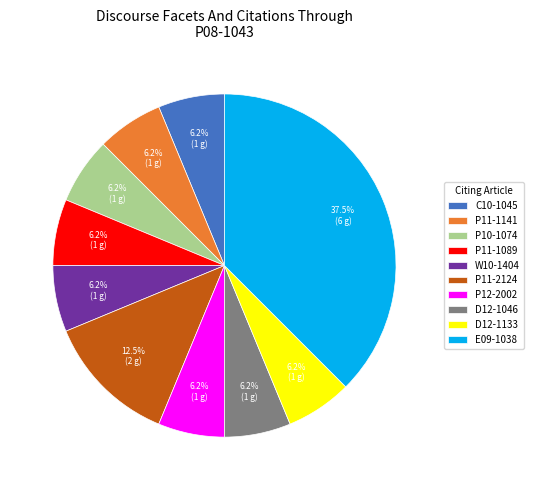

Count the number of slices in the pie.

10